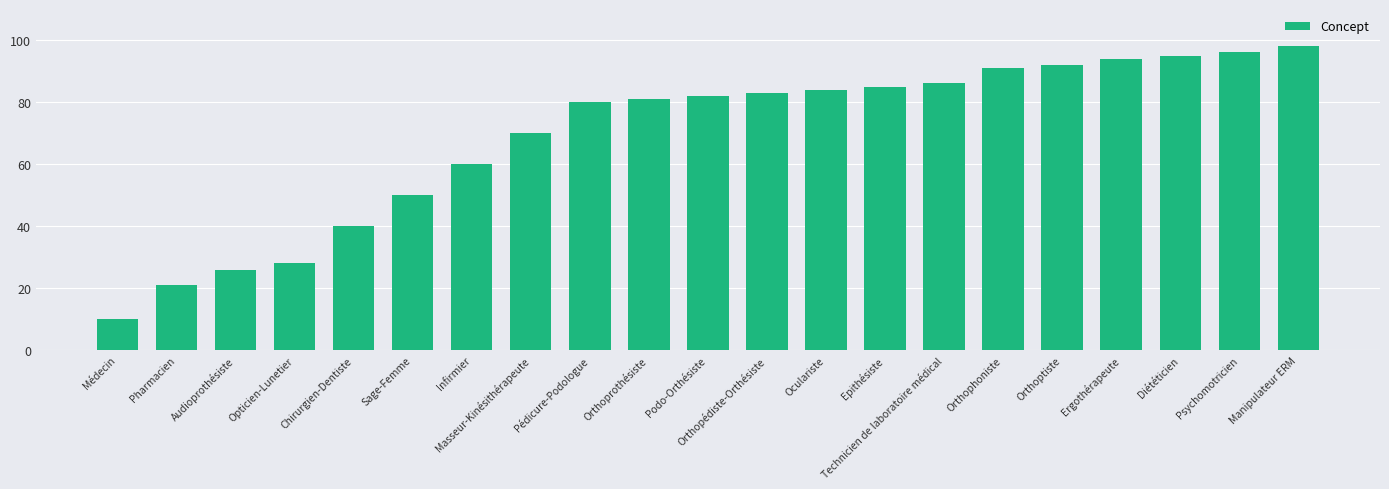

What is the label of the 10th bar from the left?

Orthoprothésiste